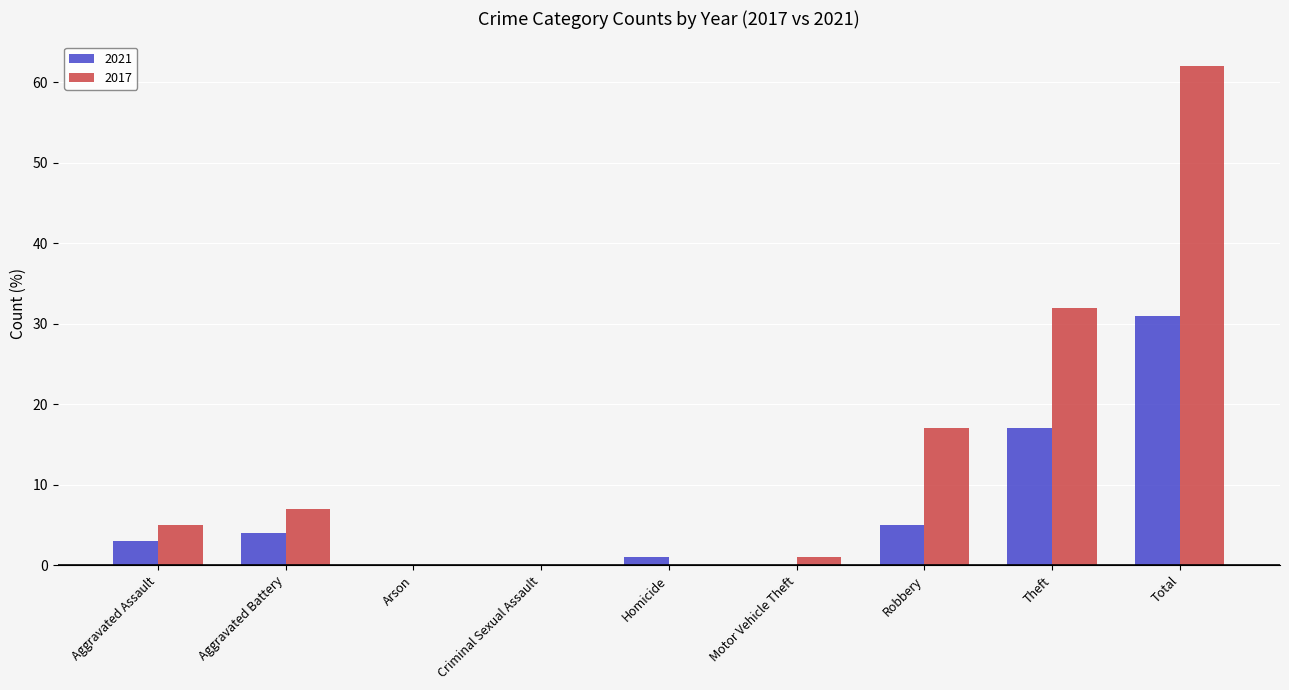

At which category is the sum across all series the highest?

Total